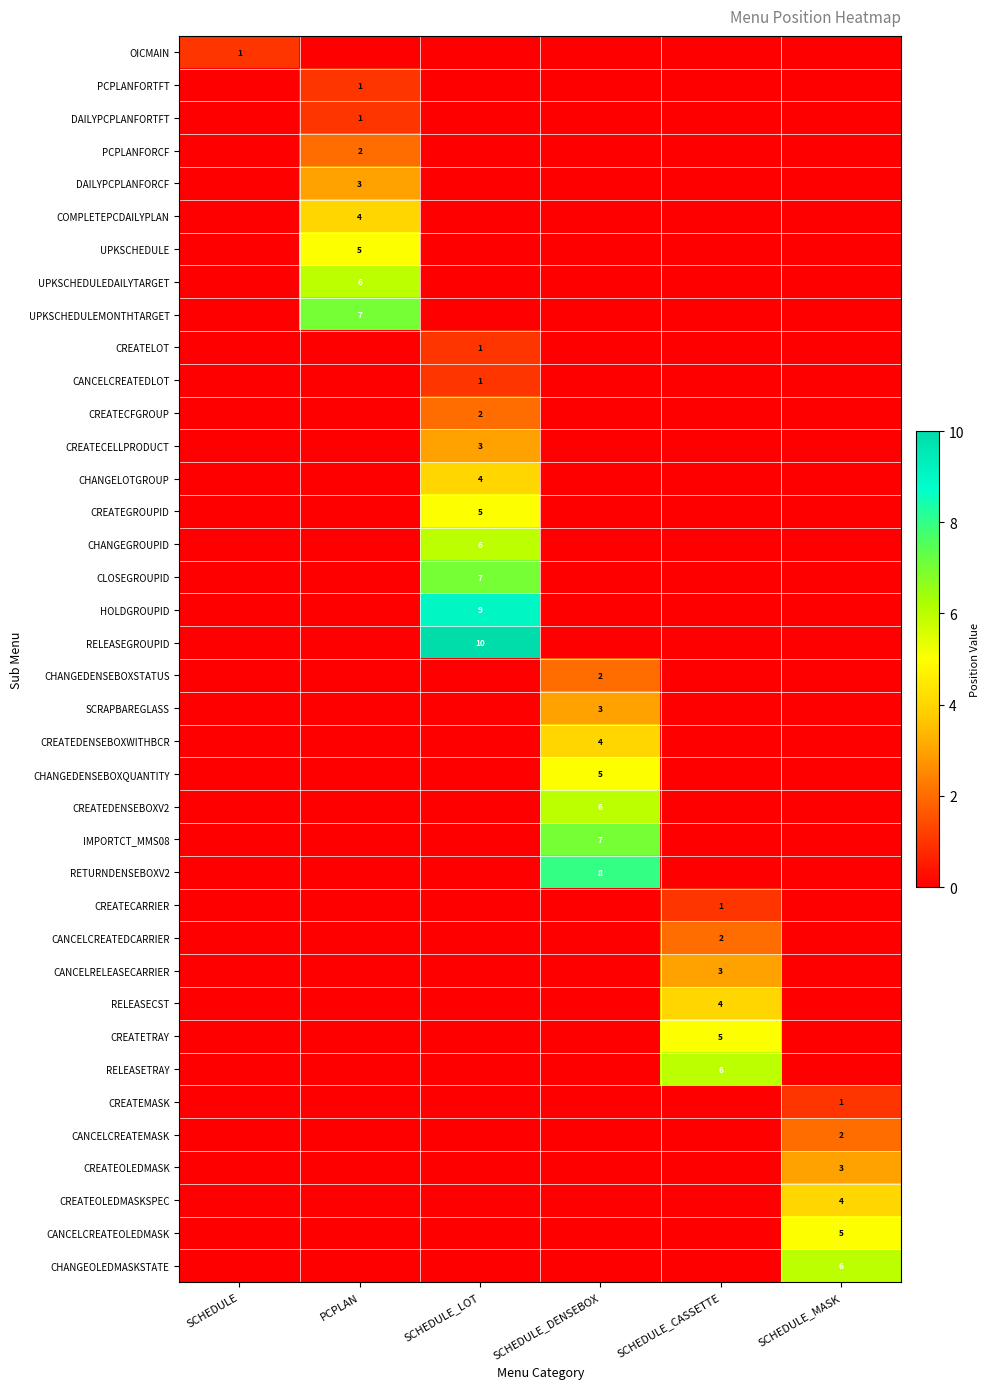

The value of CREATETRAY at SCHEDULE_CASSETTE is 5. True or false?

True